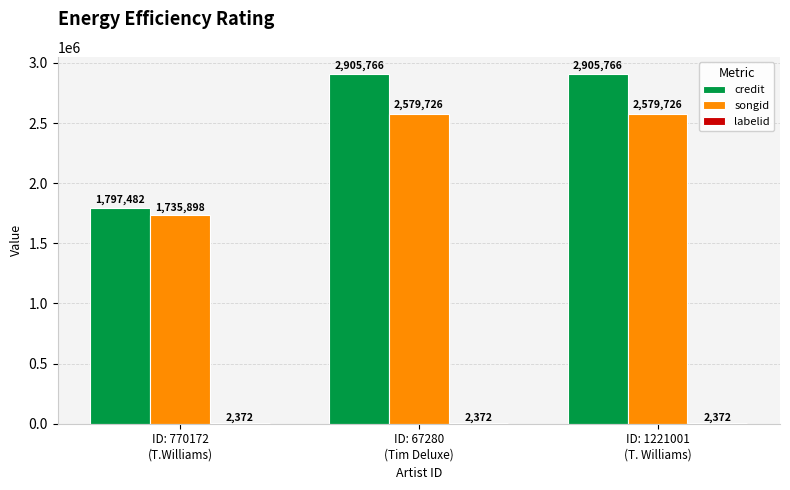

How many credit values are between 1797482 and 2905766?

3